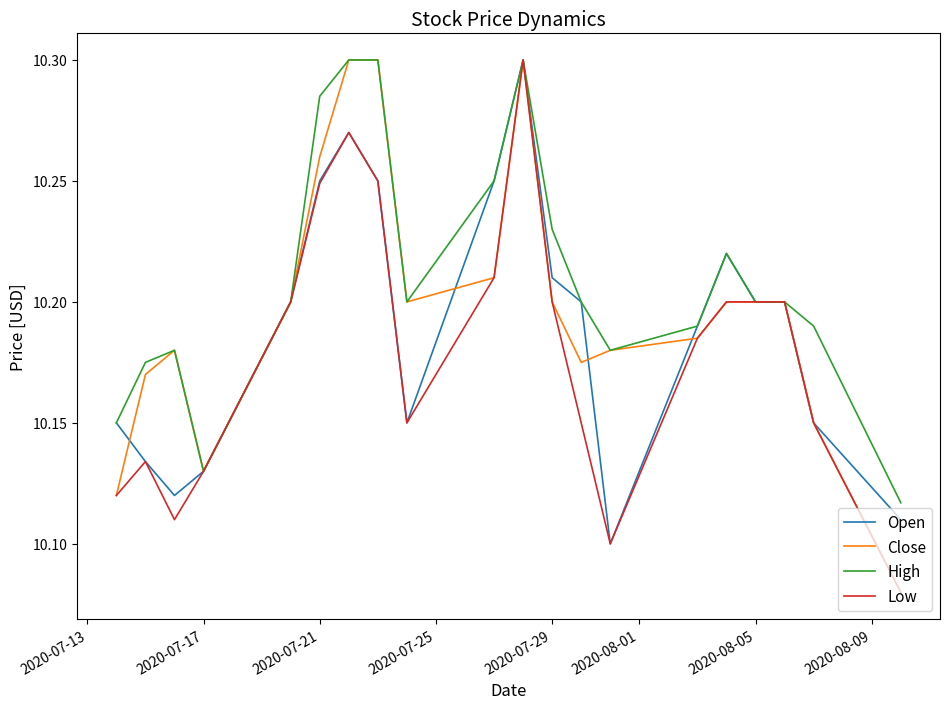

Rank the series by their average value, from lowest to highest.

Low, Open, Close, High